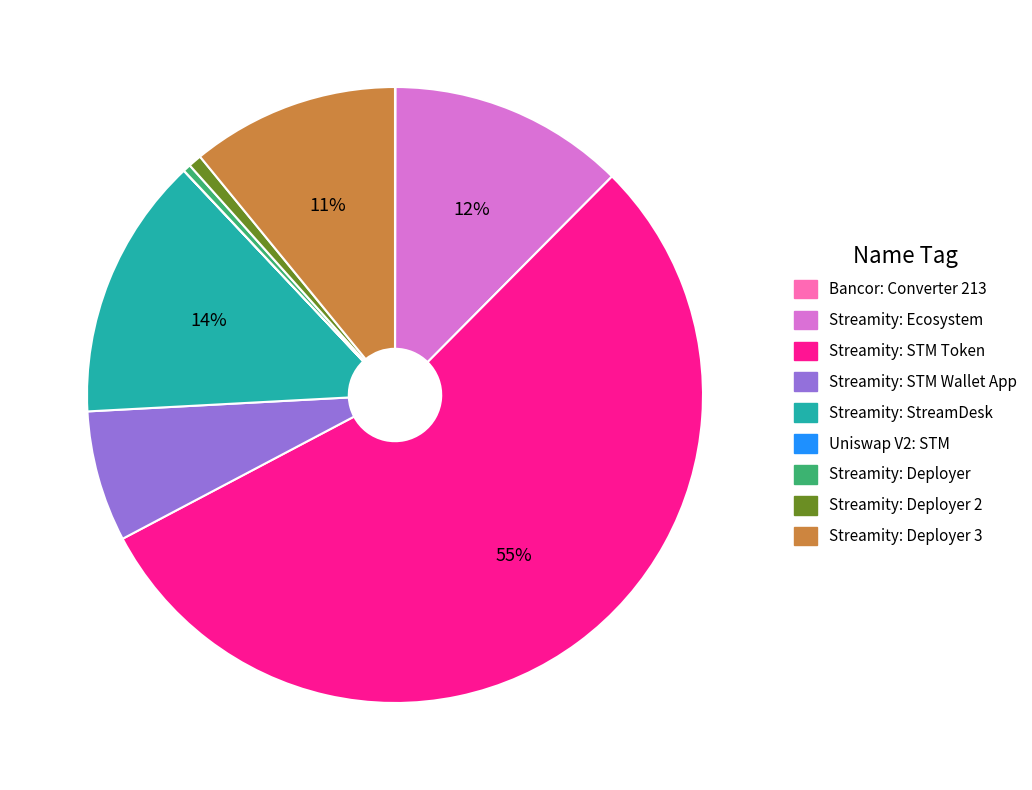

Is there a majority slice in this chart?

Yes